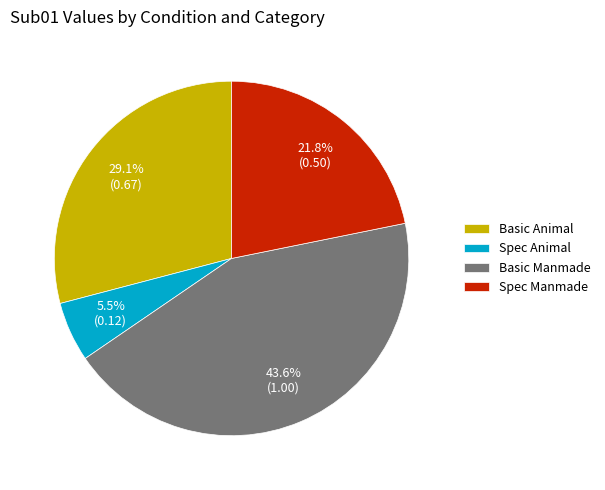

Between Basic Animal and Spec Manmade, which is larger?

Basic Animal